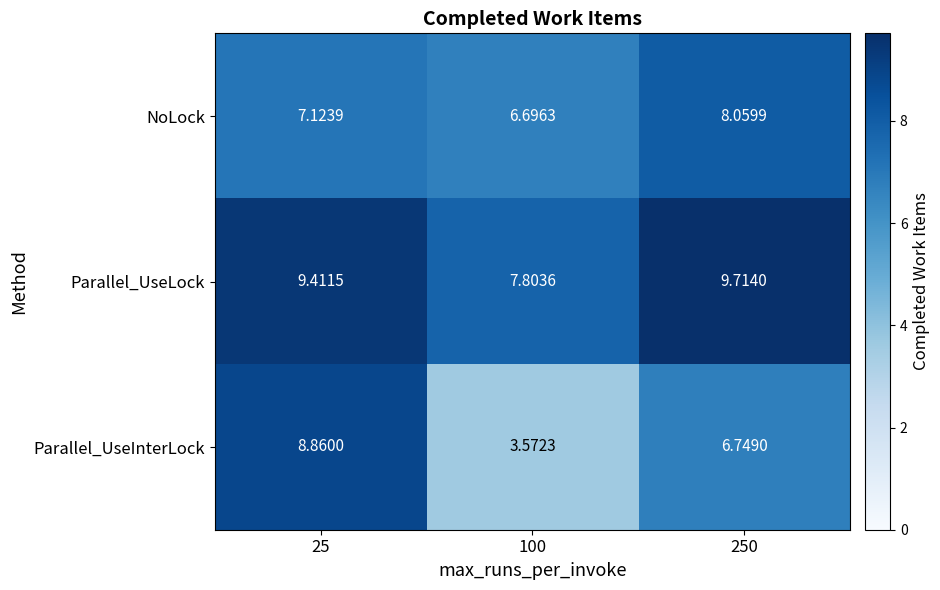

Which series changed the most between 100 and 250?

Parallel_UseInterLock